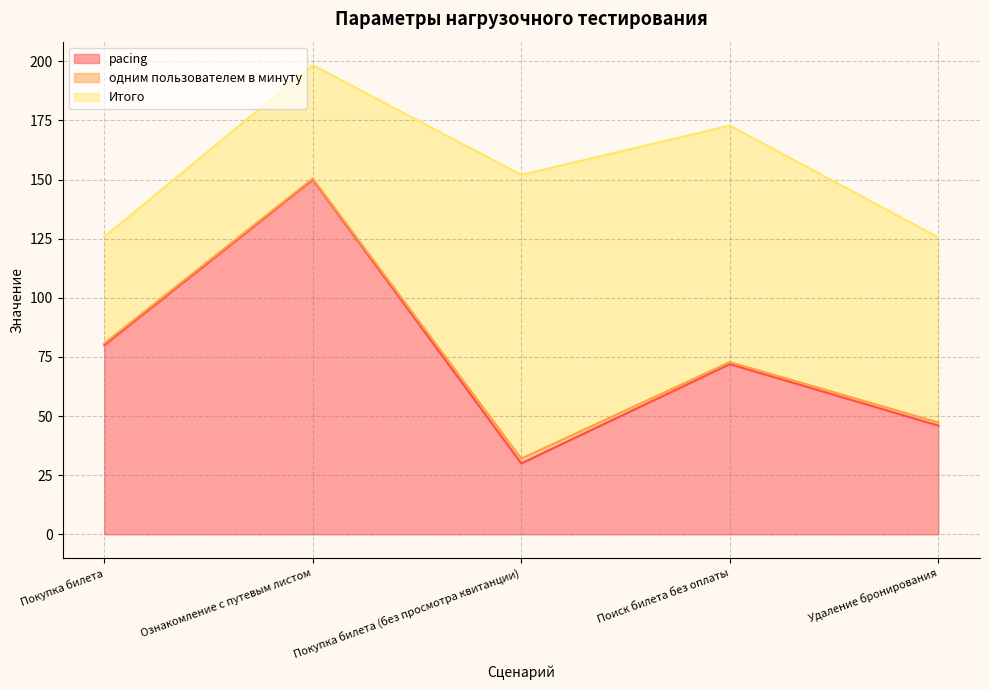

Reading right to left, extract all data points from this chart.

pacing: 46.0	72.0	30.0	150.0	80.0
одним пользователем в минуту: 1.3	0.8	2.0	0.4	0.8
Итого: 78.3	100.0	120.0	48.0	45.0